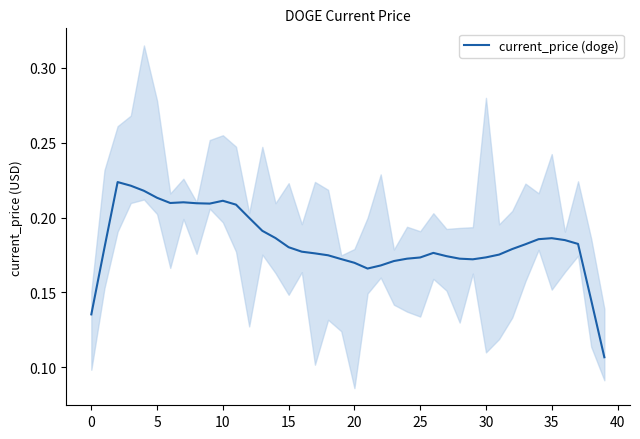

Reading left to right, transcribe all the data shown in this chart.

0.1	0.2	0.2	0.2	0.2	0.2	0.2	0.2	0.2	0.2	0.2	0.2	0.2	0.2	0.2	0.2	0.2	0.2	0.2	0.2	0.2	0.2	0.2	0.2	0.2	0.2	0.2	0.2	0.2	0.2	0.2	0.2	0.2	0.2	0.2	0.2	0.2	0.2	0.1	0.1